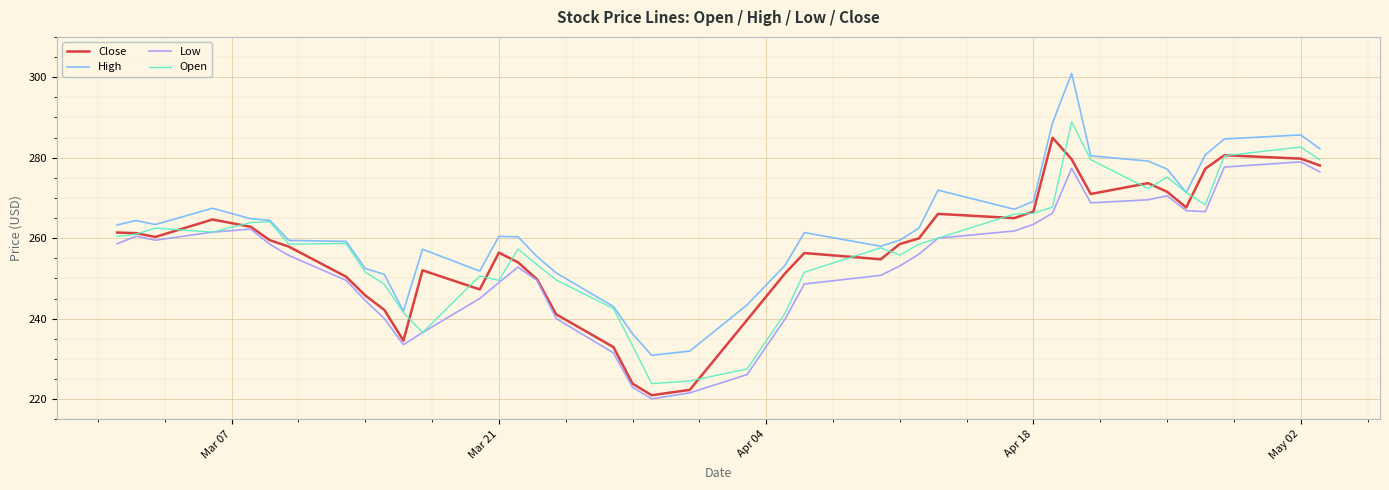

Which series has the largest total across all categories?

High